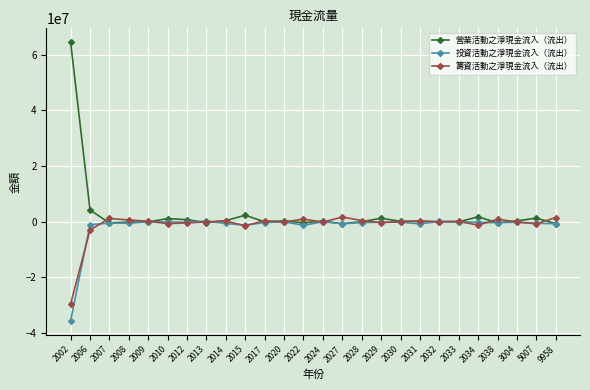

Which series has the widest spread of values?

營業活動之淨現金流入（流出）